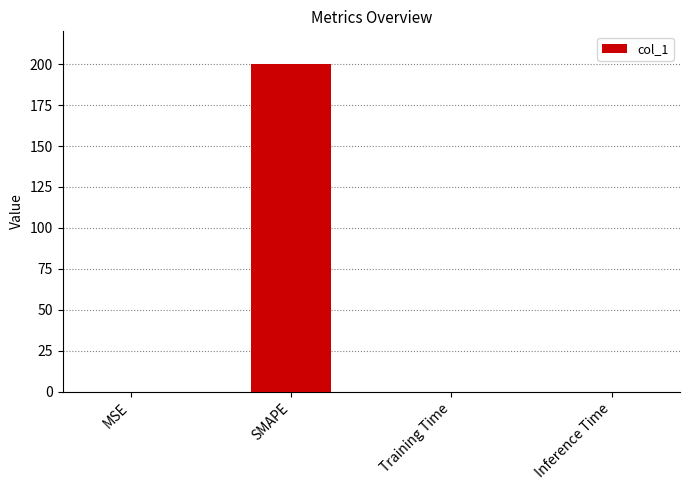

Which category has the highest value across all series?

SMAPE